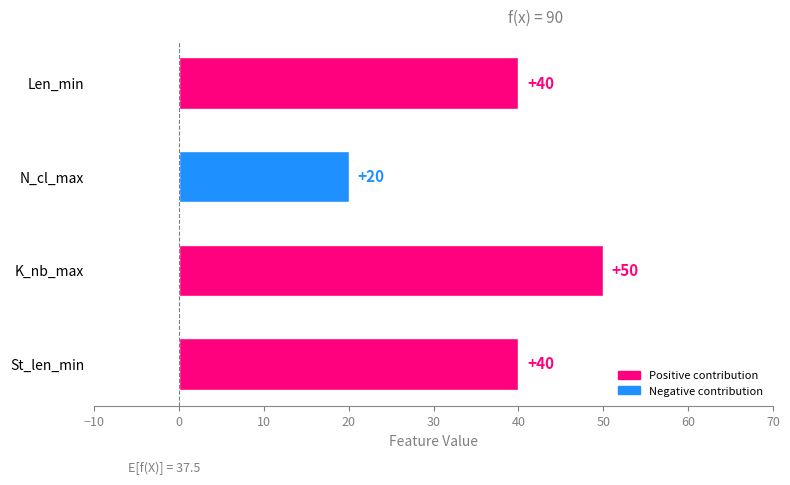

What is the average value?

38